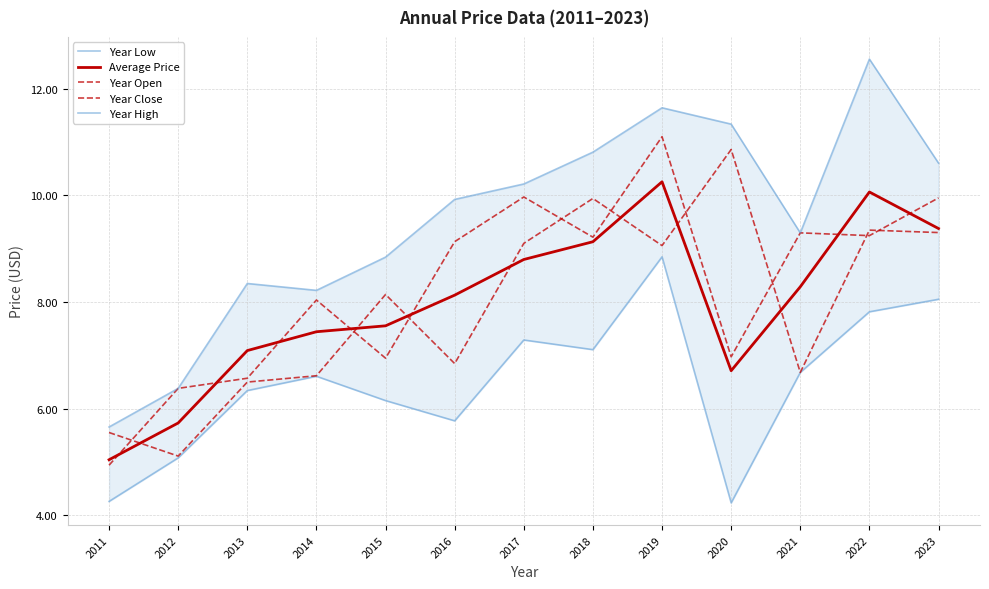

Which series has the largest range (max minus min)?

year_high